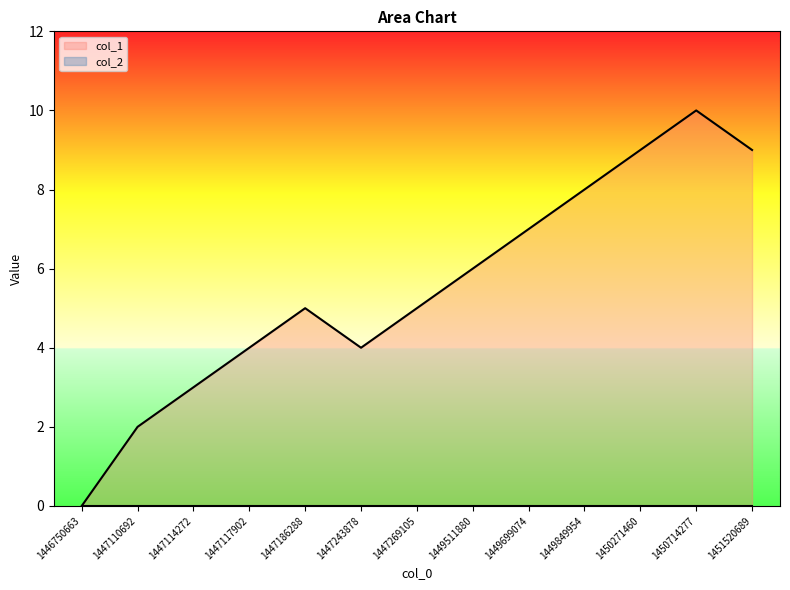

How many values are above zero?

12